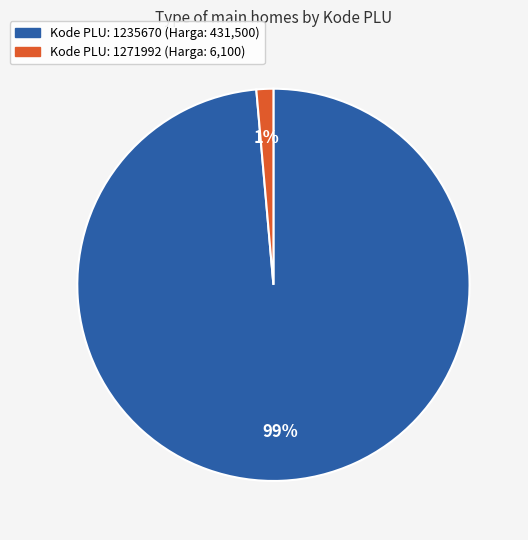

To the nearest percent, what is the average slice percentage?

50%